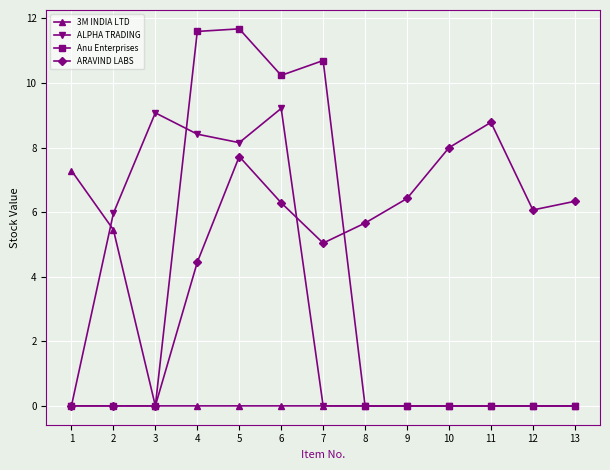

At which category is the sum across all series the highest?

5